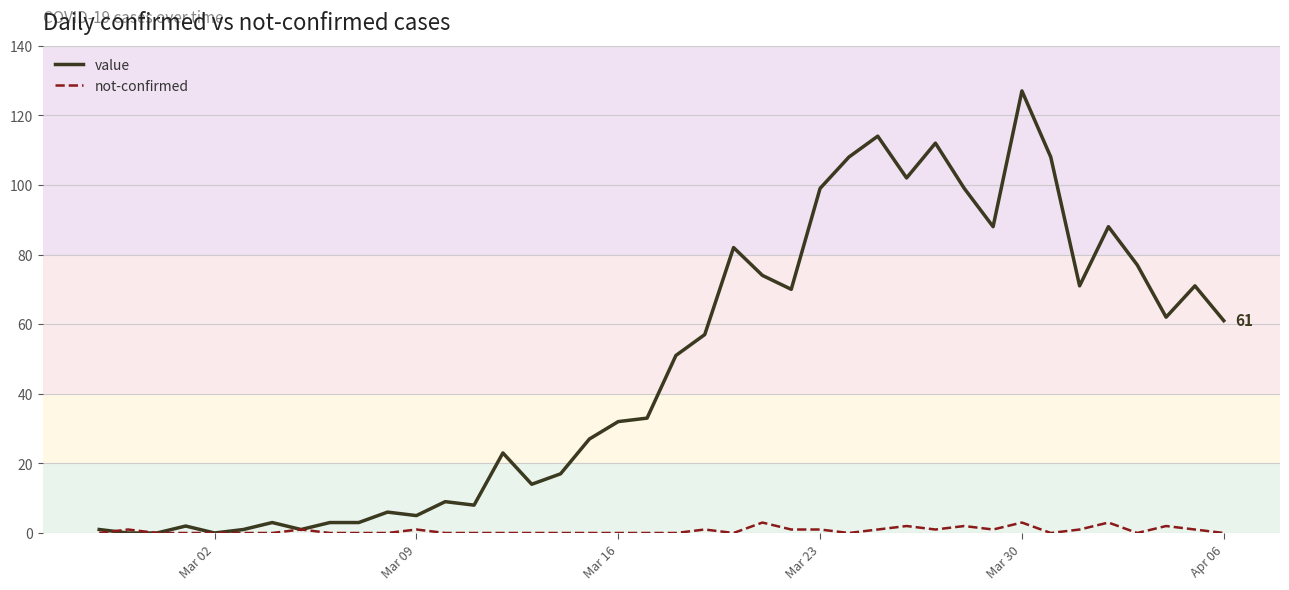

Rank the series by their average value, from highest to lowest.

value, not-confirmed